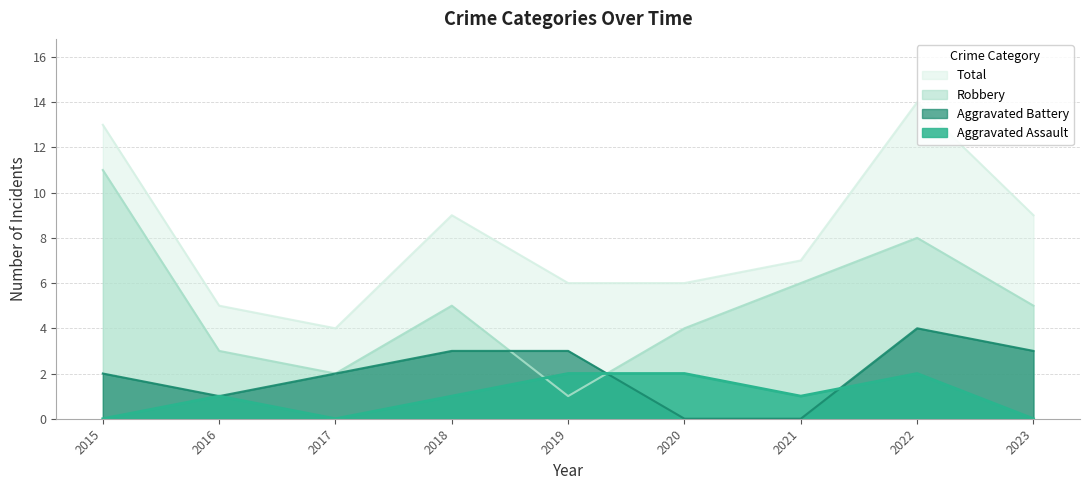

At which category does the chart reach its minimum across all series?

2015